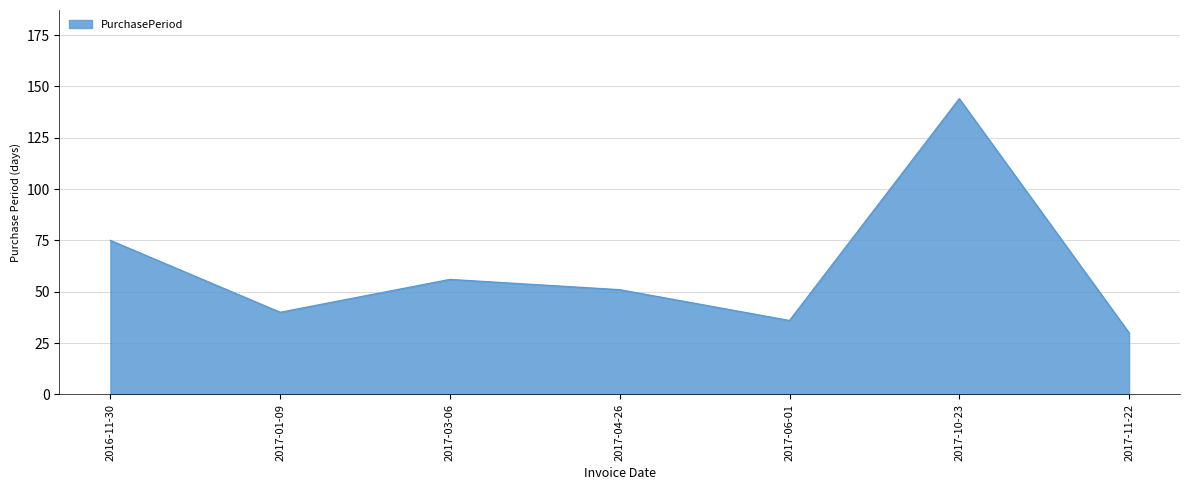

How many interior local valleys (lower than both neighbors) does the data have?

2